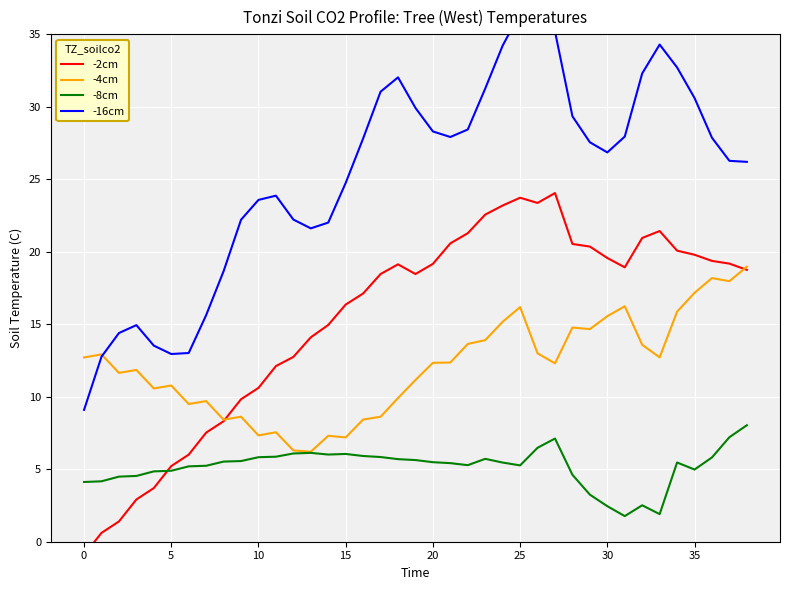

How many distinct data groups are displayed?

4